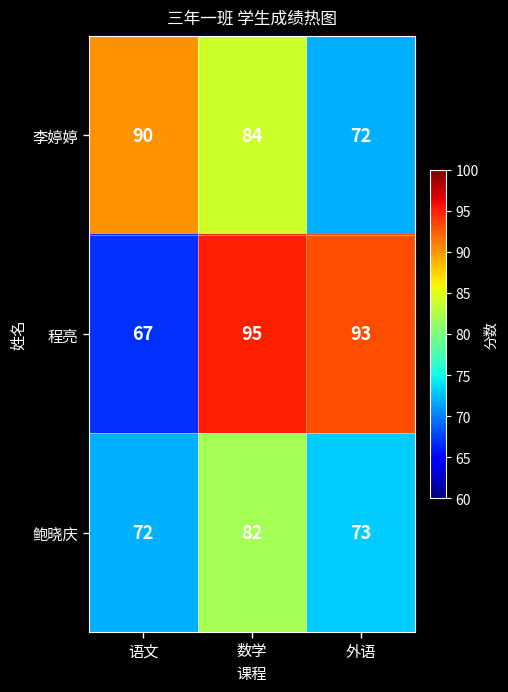

How many distinct data groups are displayed?

3